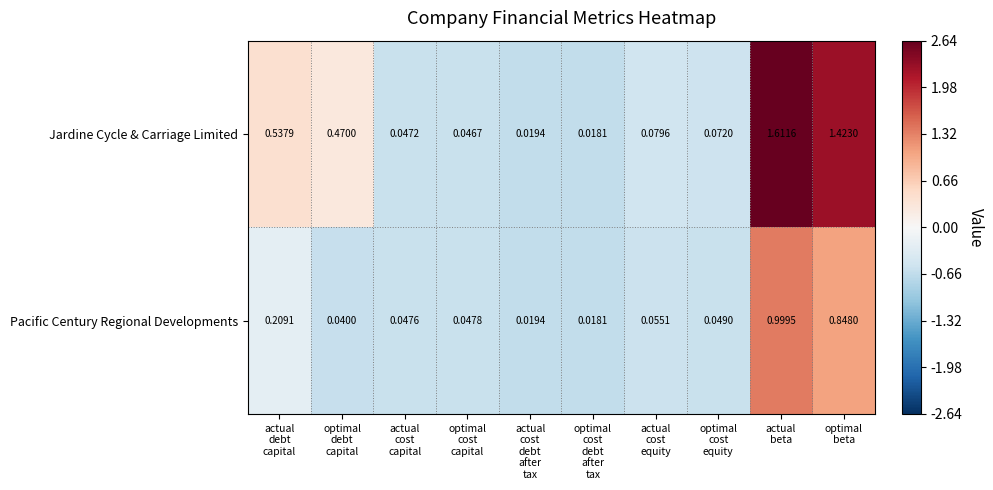

List the series in order of their peak value, lowest first.

Pacific Century Regional Developments, Jardine Cycle & Carriage Limited